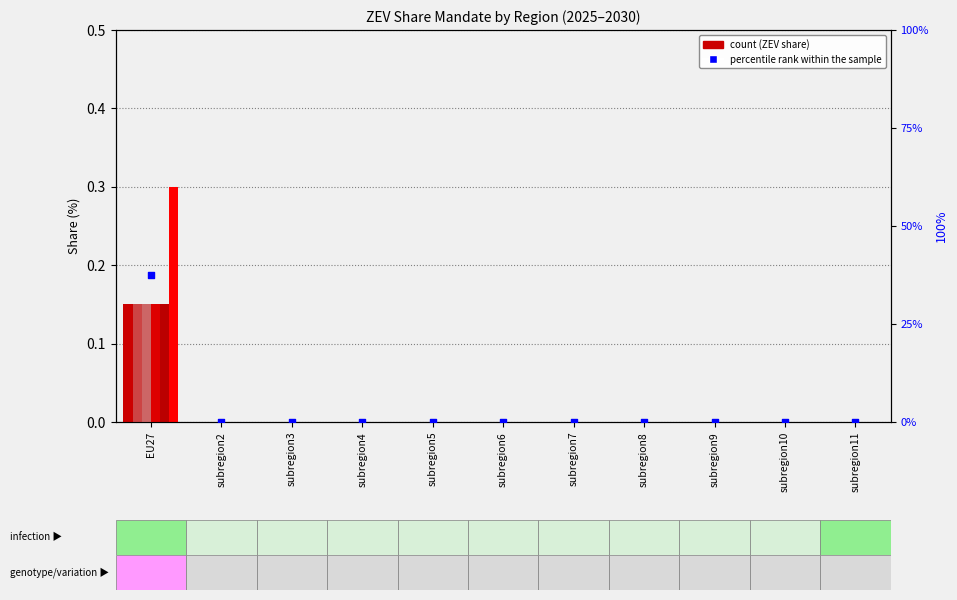

Which has a higher value, subregion10 or subregion4?

subregion10